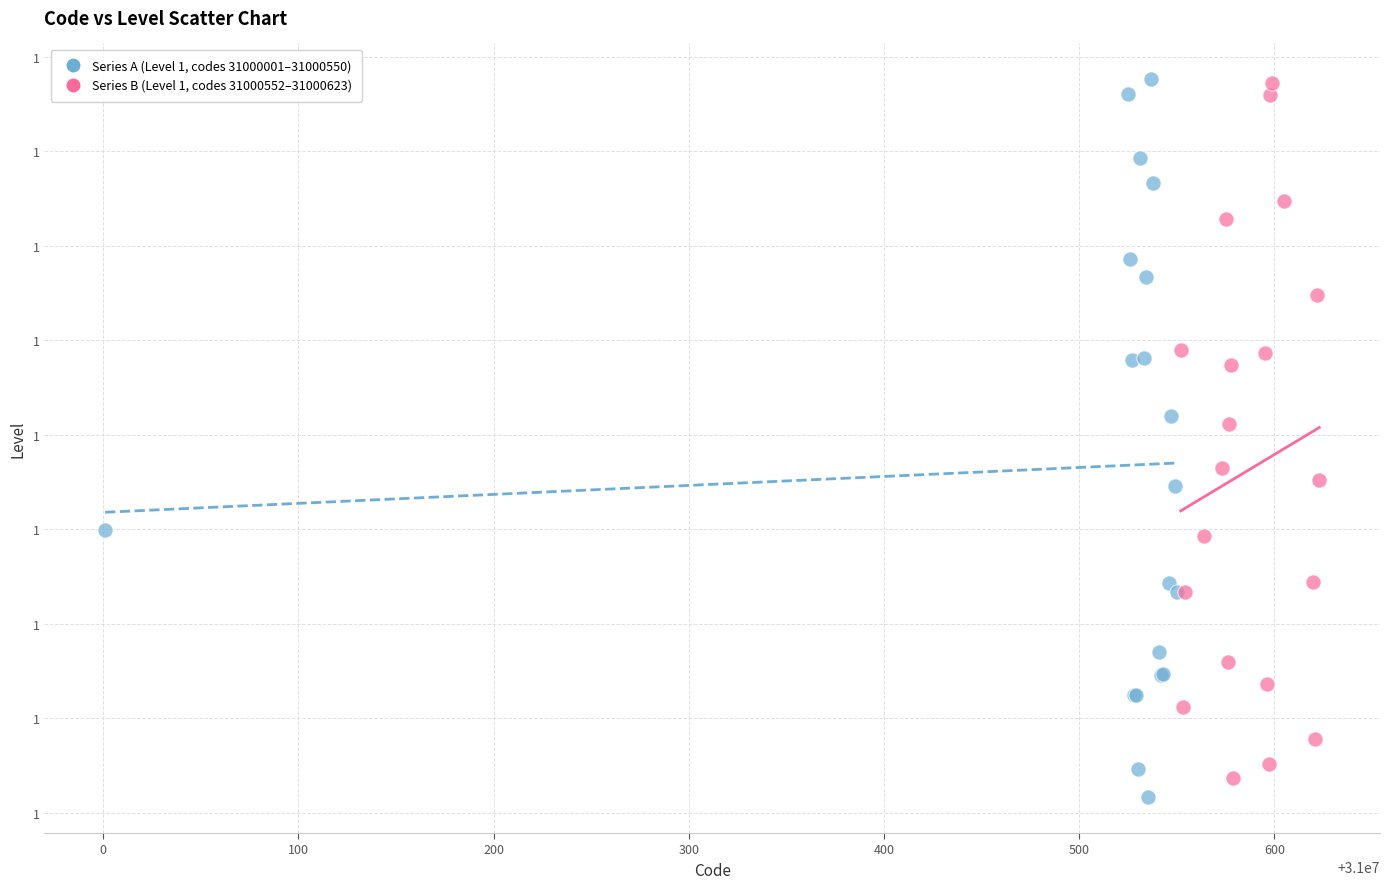

What are all the series names shown in the legend?

Series A (Level 1, codes 31000001–31000550), Series B (Level 1, codes 31000552–31000623)